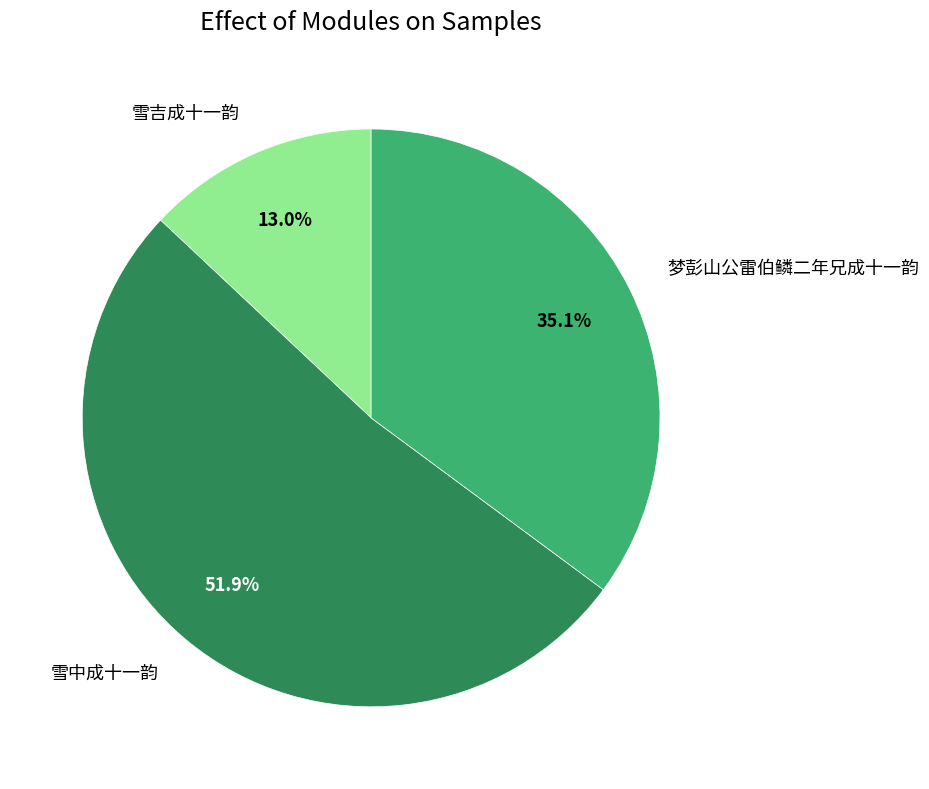

How much of the chart is everything except 雪中成十一韵?

48.1%